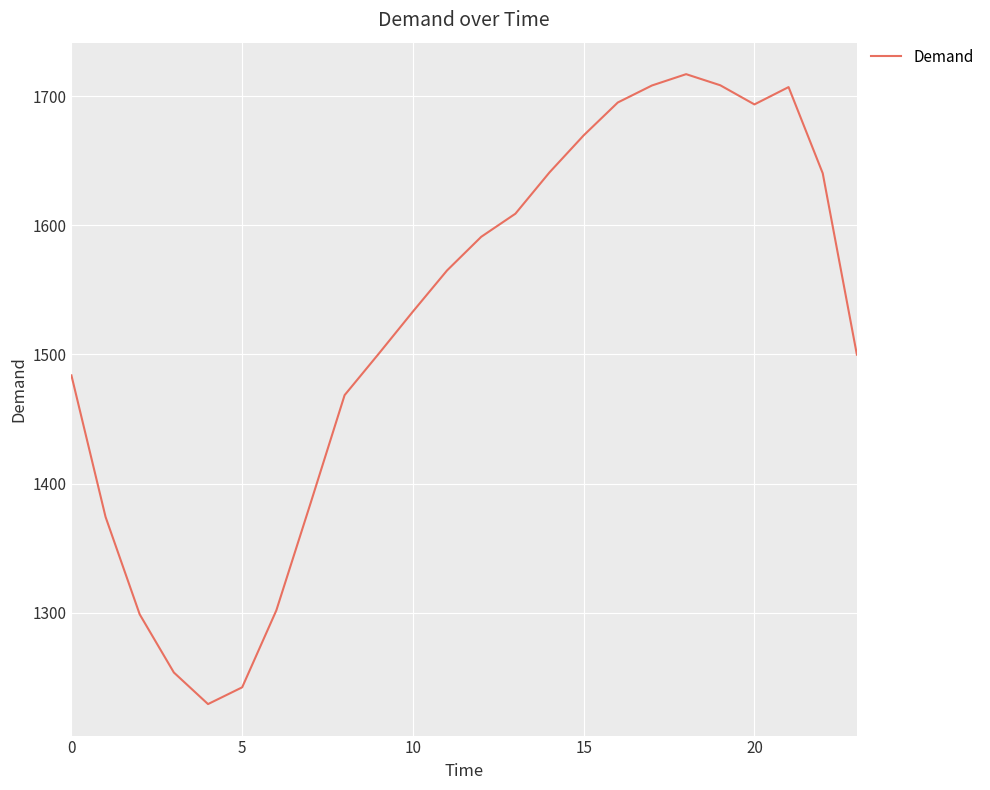

How many lines are shown in the chart?

1